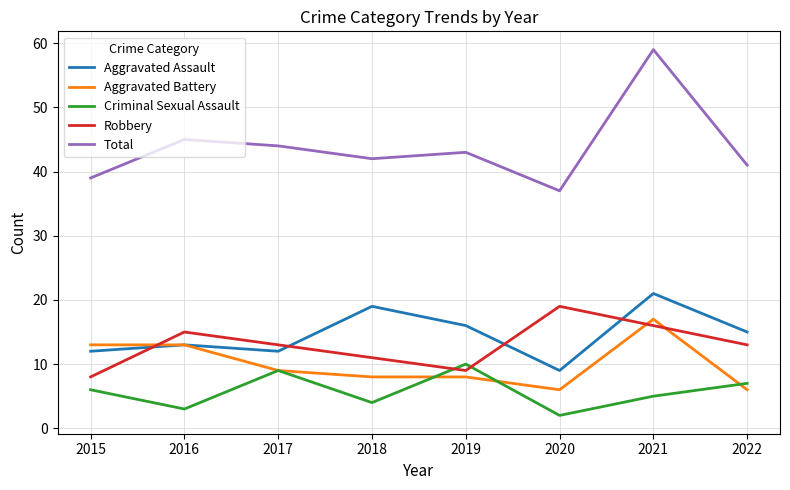

What is the spread (max minus min) of values at 2017?

35